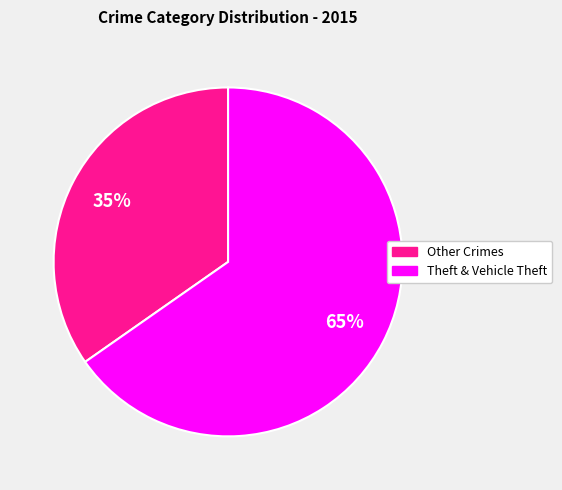

Which slice represents more than half of the pie?

Theft & Vehicle Theft